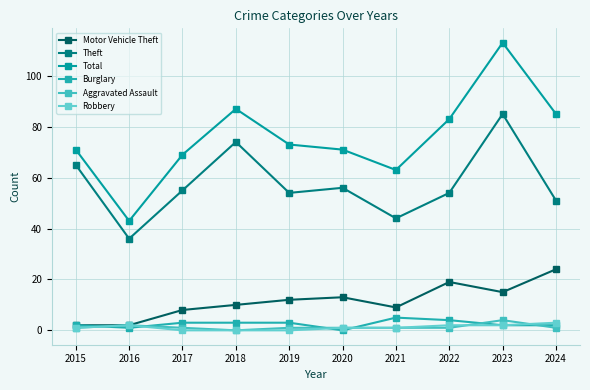

How many lines are shown in the chart?

6